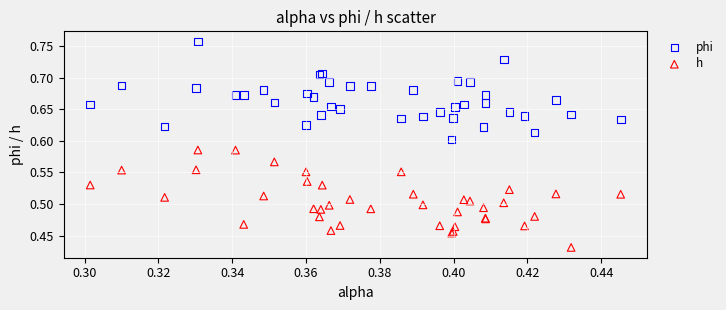

Which series reaches the minimum Y coordinate?

h